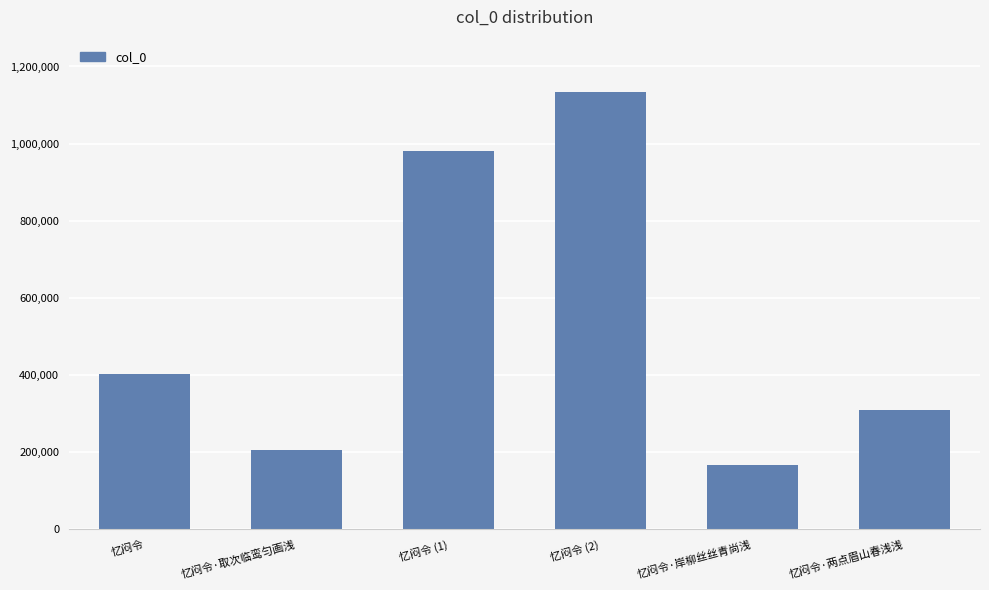

What position from the right is 忆闷令?

6